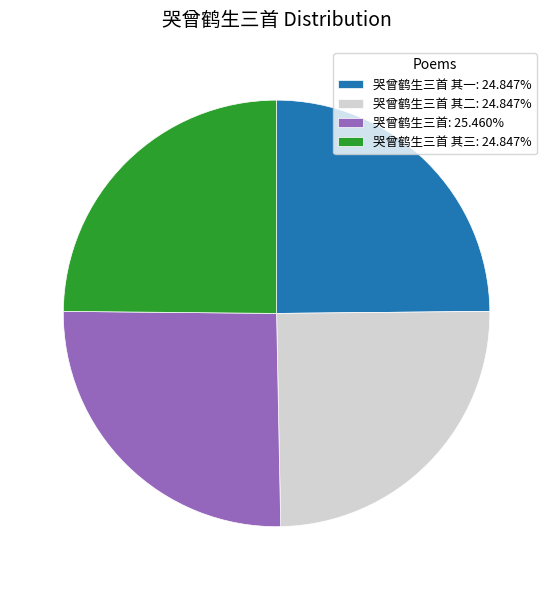

Is the sum of 哭曾鹤生三首 其一: 24.847% and 哭曾鹤生三首 其三: 24.847% greater than half?

No